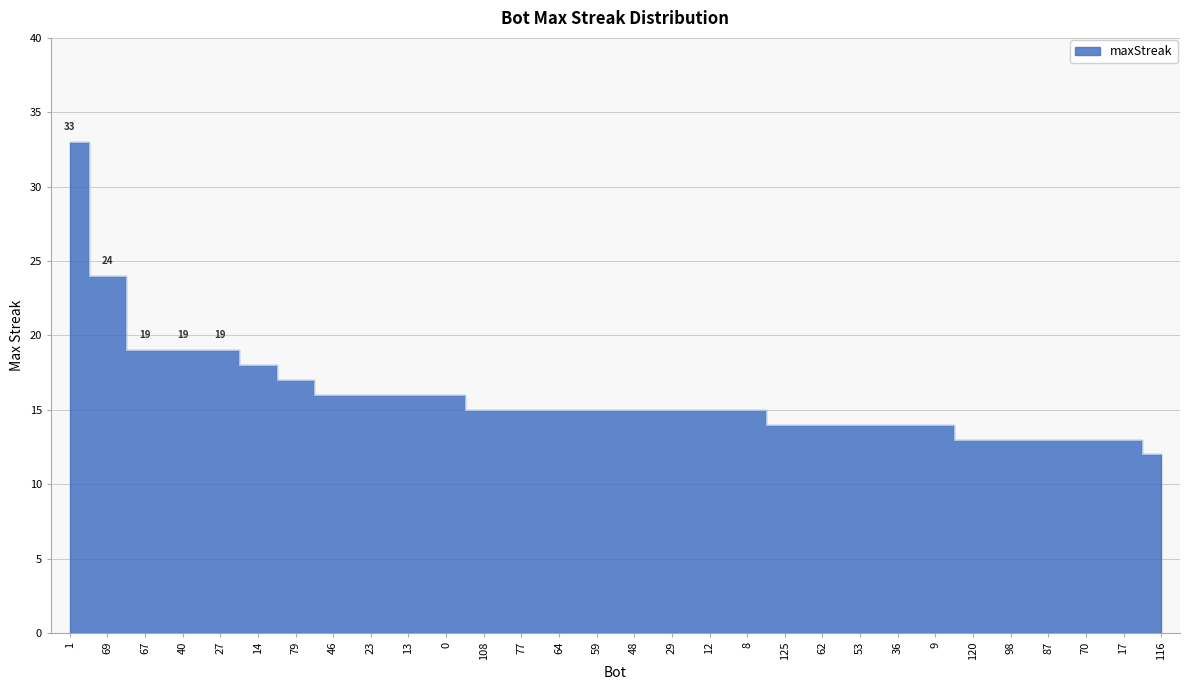

Reading left to right, extract all data points from this chart.

33	24	19	19	19	18	17	16	16	16	16	15	15	15	15	15	15	15	15	14	14	14	14	14	13	13	13	13	13	12